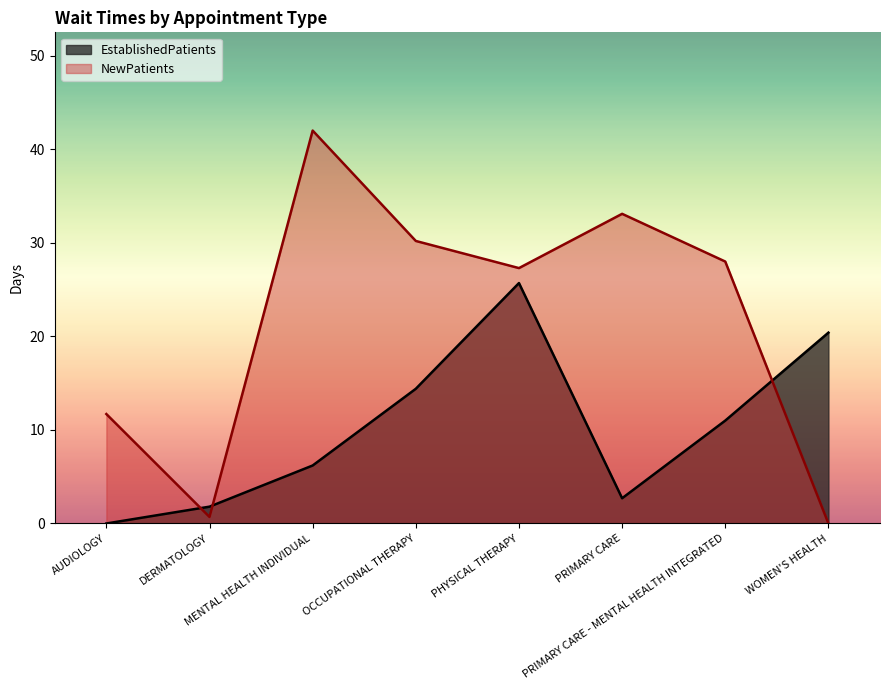

Which category has the lowest value in the EstablishedPatients series?

AUDIOLOGY